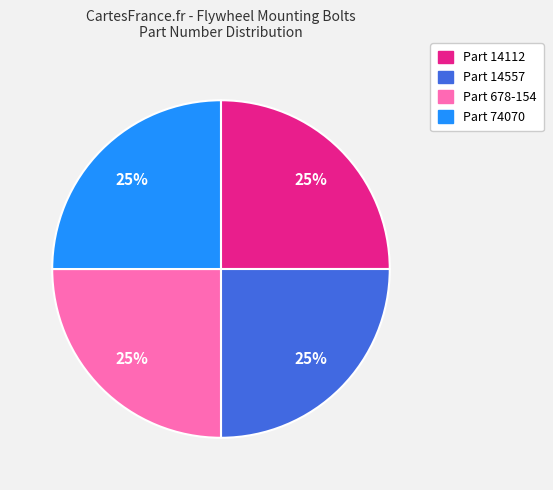

To the nearest percent, what is the combined percentage of Part 74070 and Part 14112?

50%